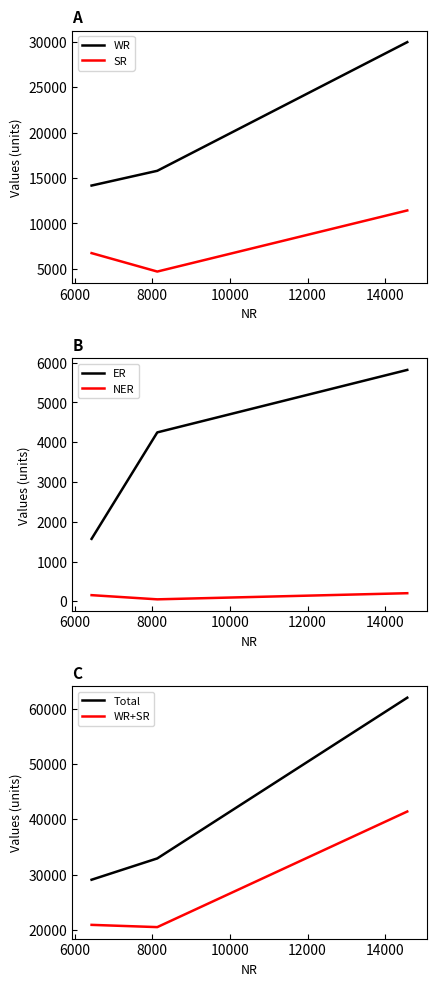

Reading right to left, what are all the values shown in this chart?

WR: 29975	15800	14175
SR: 11432	4700	6732
ER: 5815	4245	1570
NER: 204	50	155
Total: 61994	32925	29069
WR+SR: 41407	20500	20907